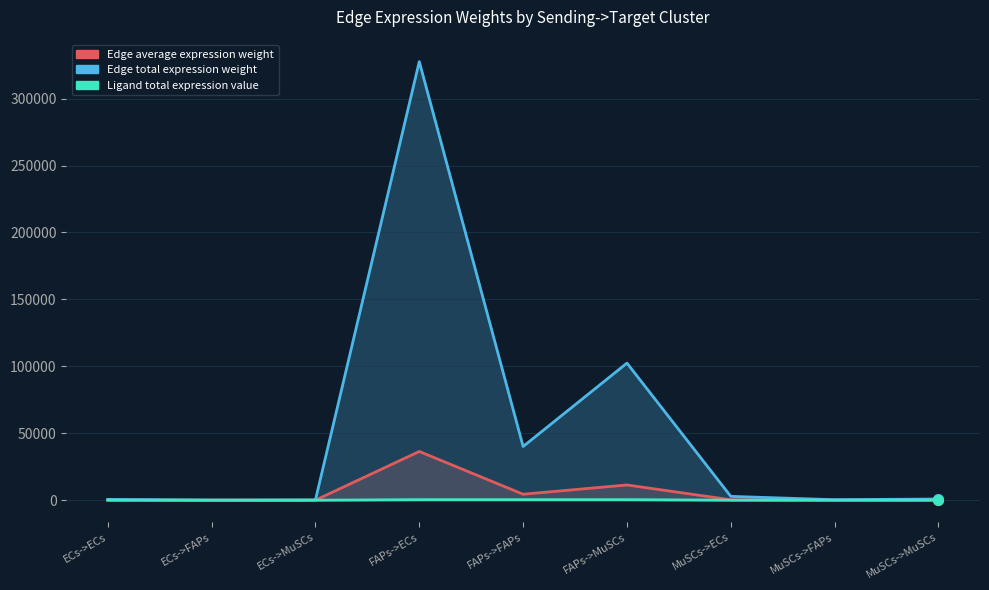

What is the minimum value shown in the chart?

0.8